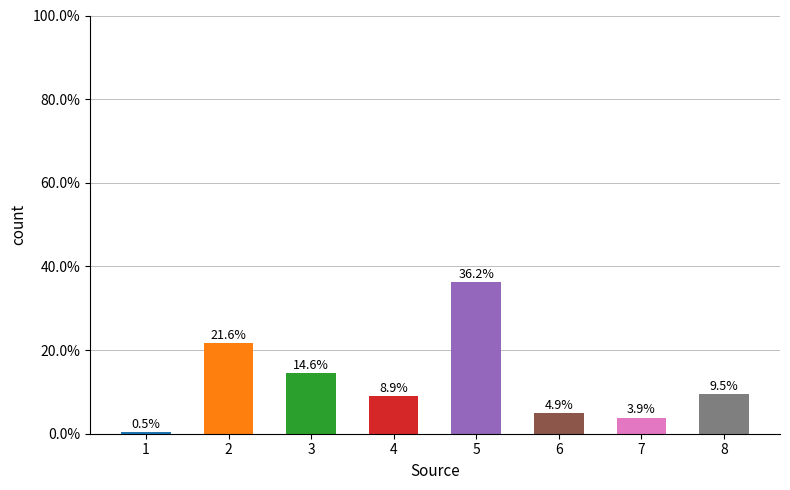

At which label is the value closest to 18?

3